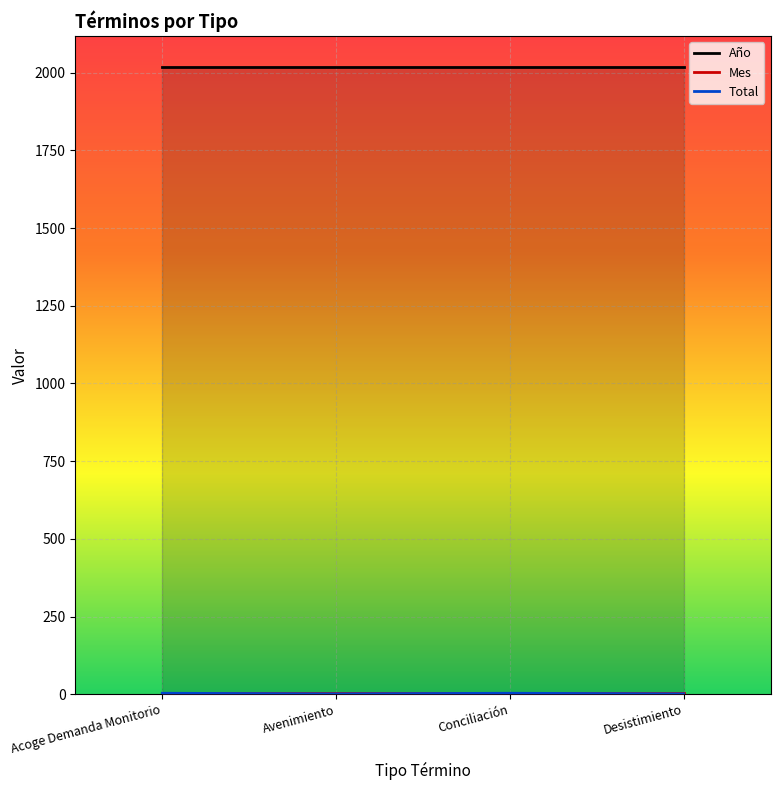

At which label does Año reach its minimum?

Acoge Demanda Monitorio